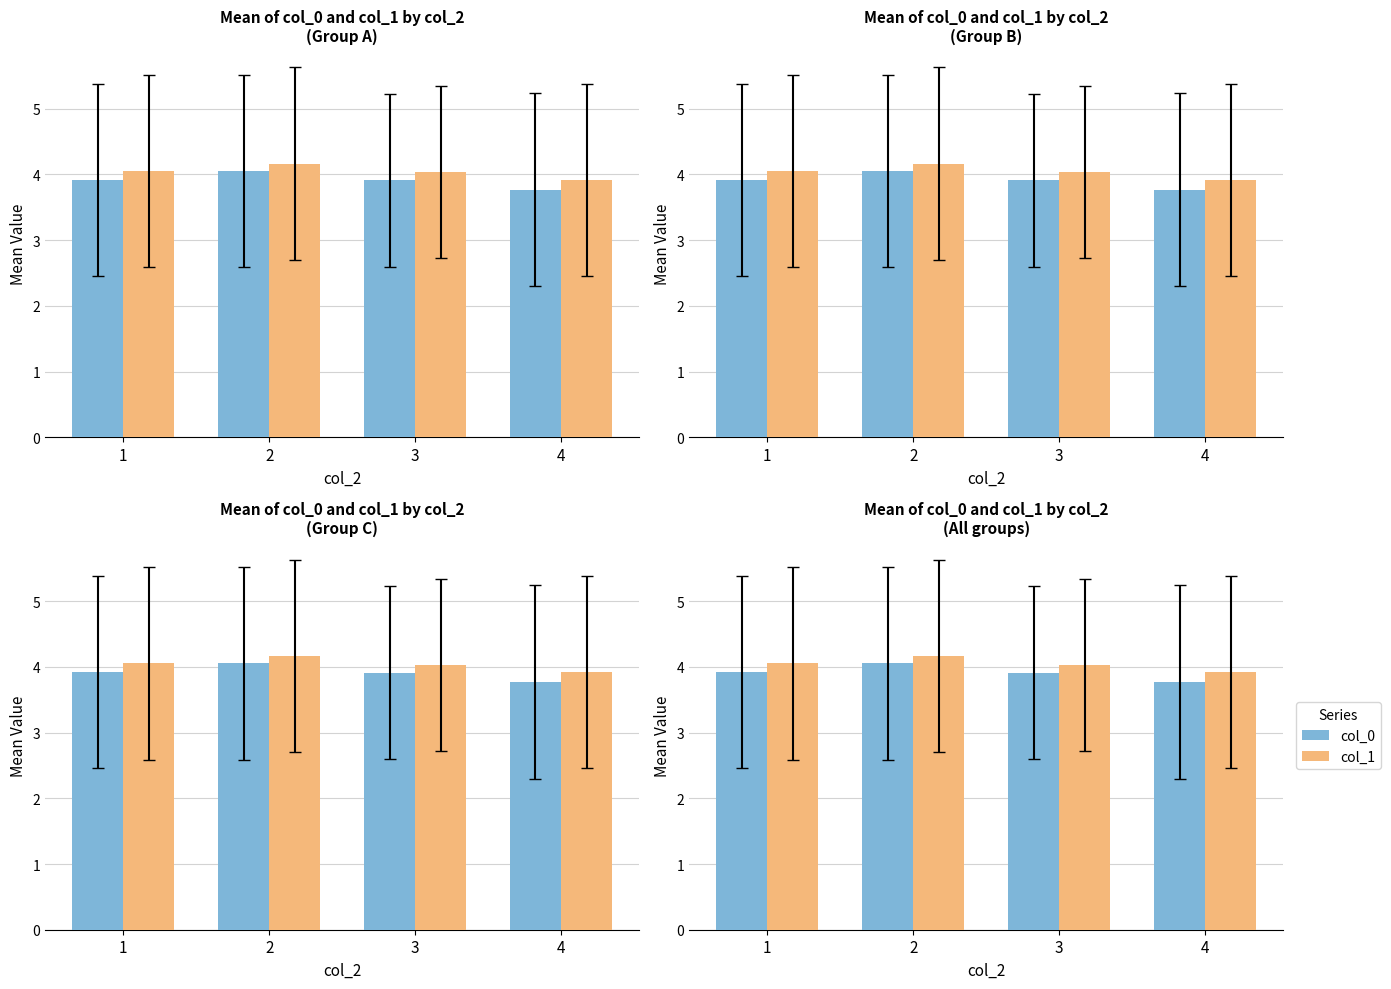

Reading left to right, what are all the values shown in this chart?

col_0: 3.9	4.1	3.9	3.8
col_1: 4.1	4.2	4.0	3.9